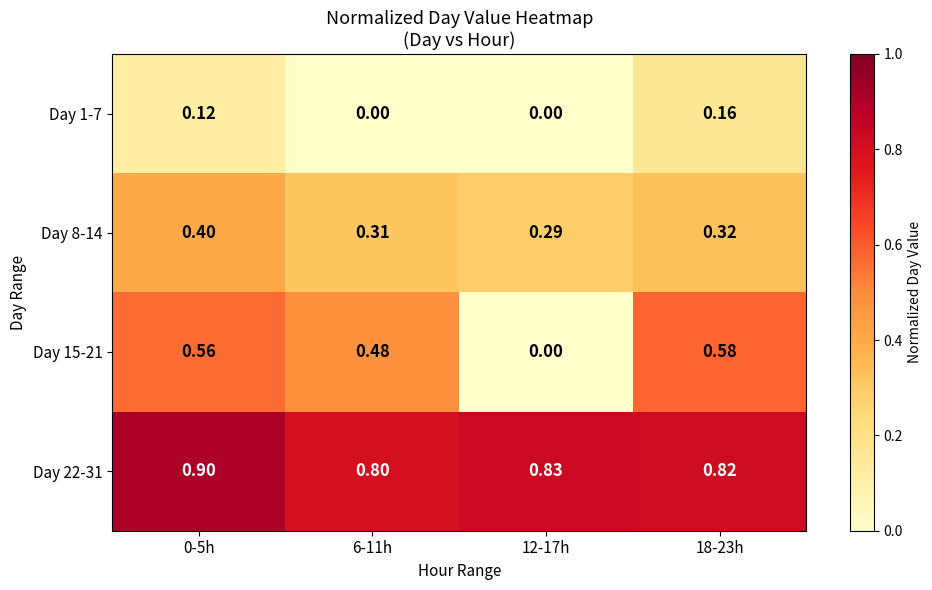

Is the value of Day 1-7 at 12-17h greater than the value of Day 8-14 at 18-23h?

No